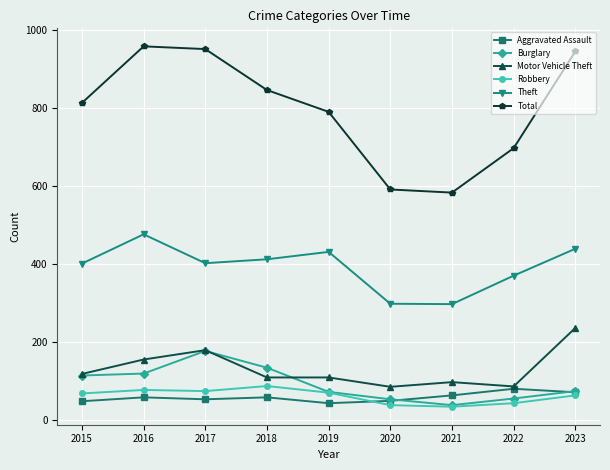

Does the chart have visible grid lines?

Yes